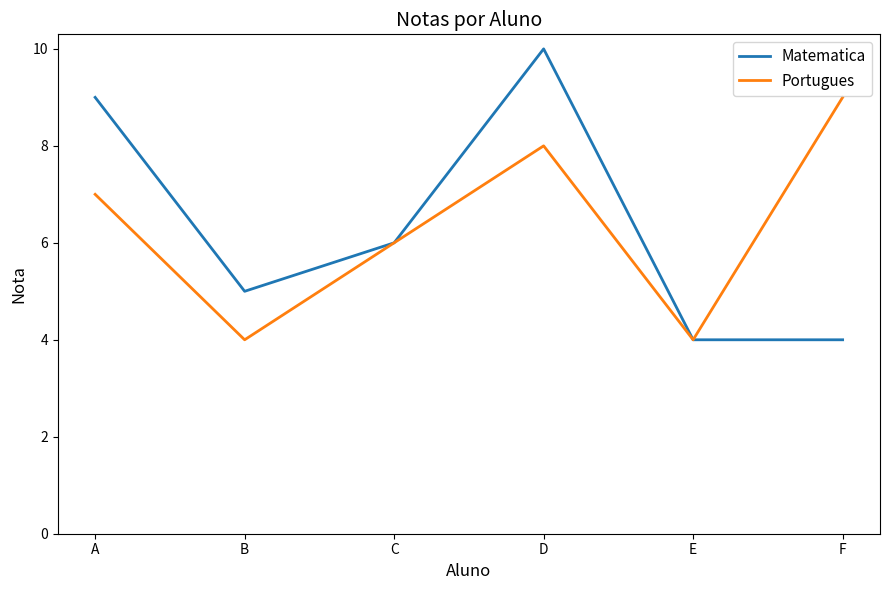

Does the chart have visible grid lines?

No